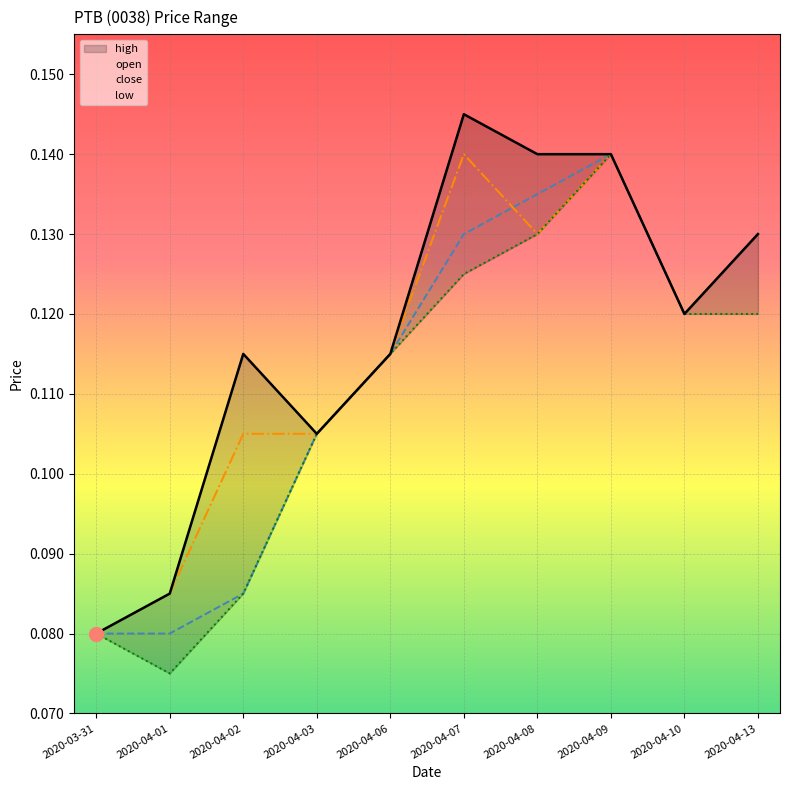

Where is the first local minimum for close?

2020-04-08